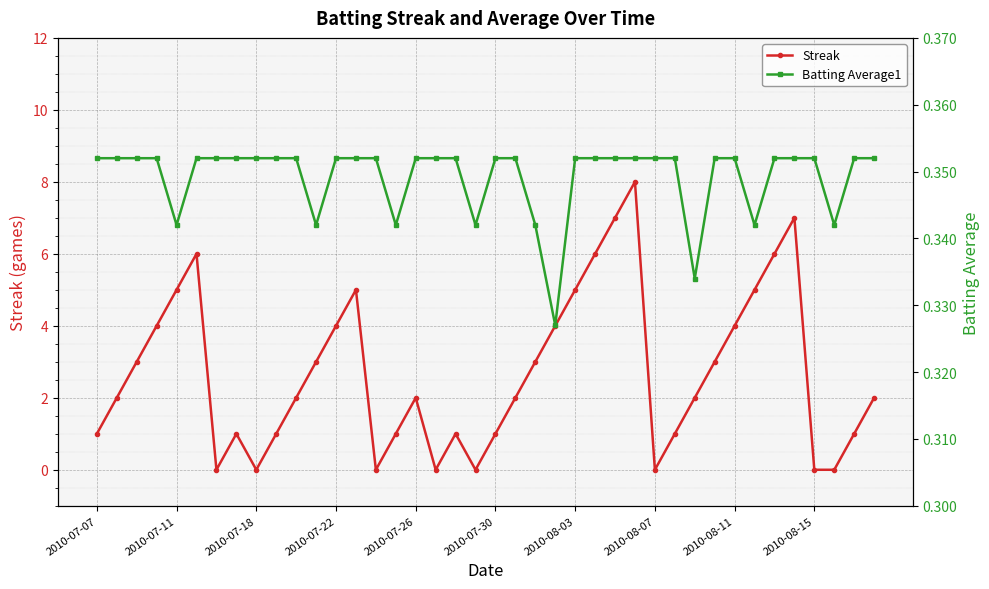

Where is Batting Average1 nearest to the value 0?

23